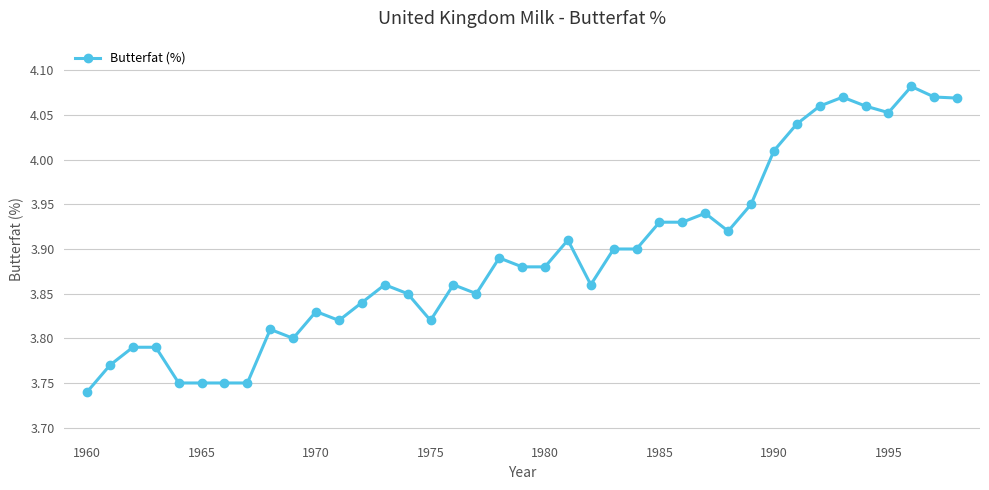

True or false: the data has more than 1 interior local peaks.

True